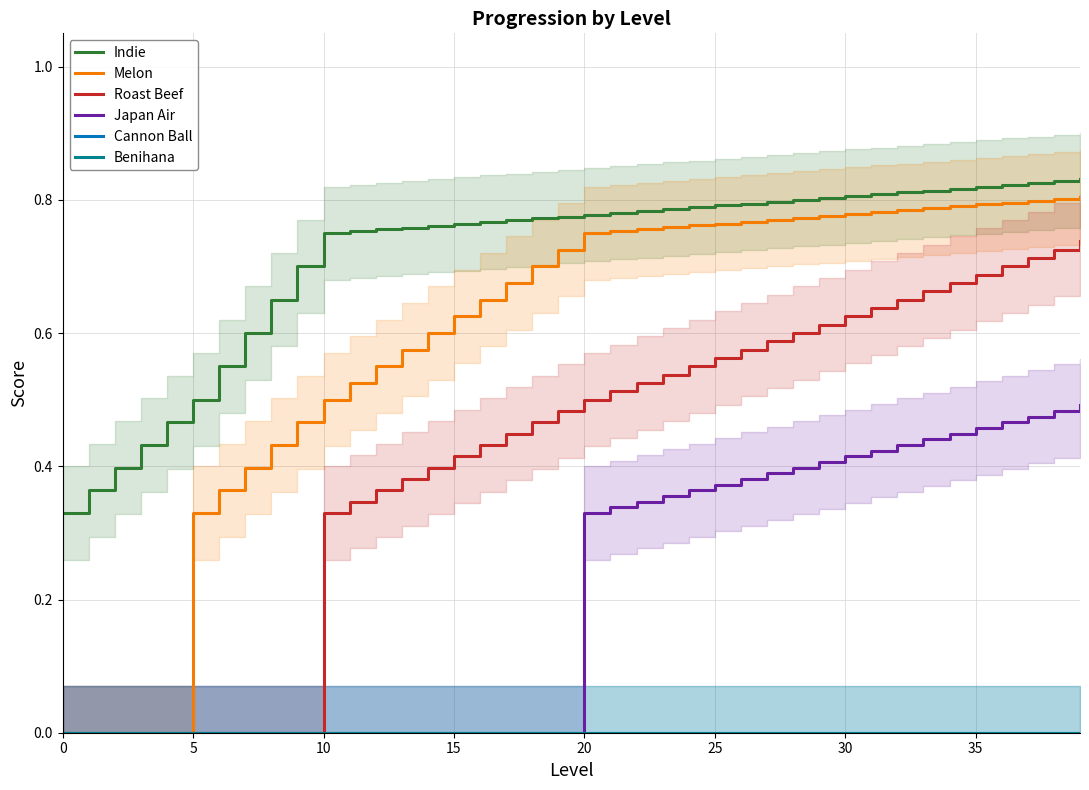

How many categories are shown in the chart?

40